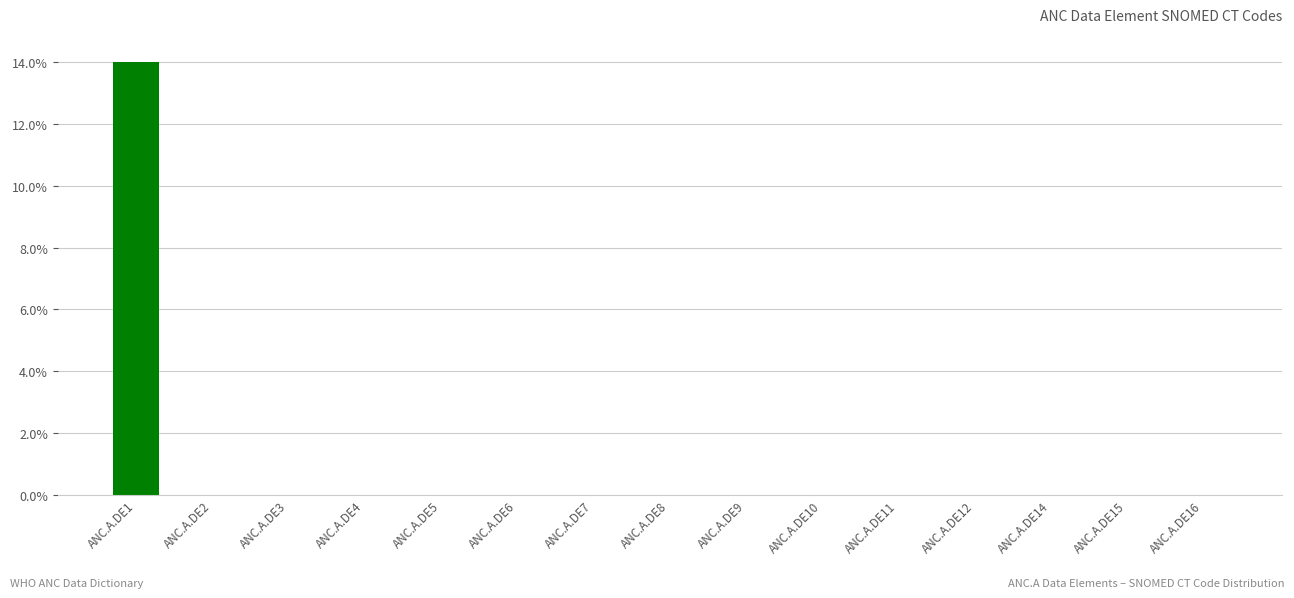

The chart shows a value of 14.0 at ANC.A.DE1. True or false?

True